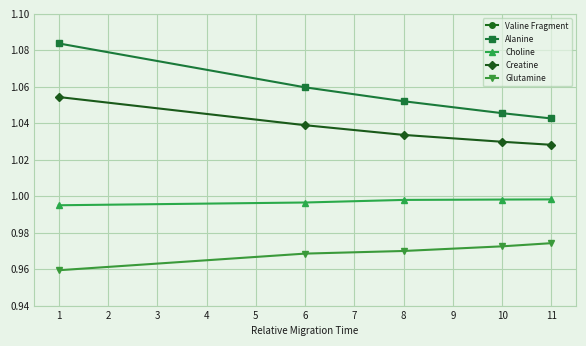

Count the Choline values in the range 0 to 1.

5